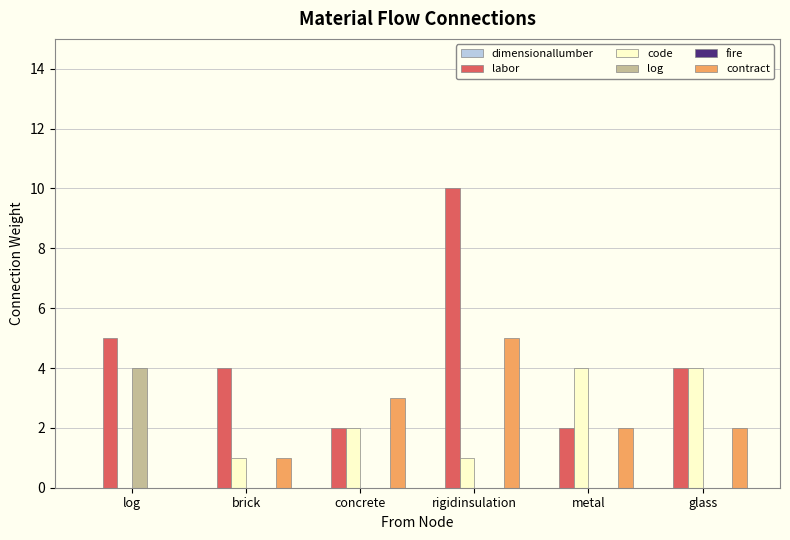

What is the sum of all labor values?

27